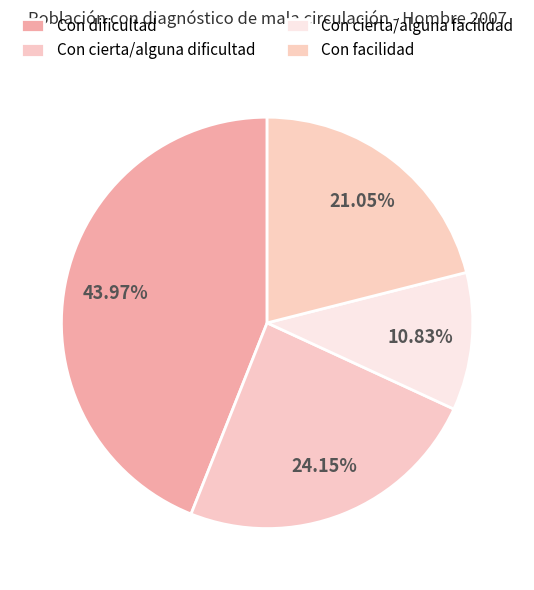

To the nearest percent, what percentage of the pie is Con facilidad?

21%